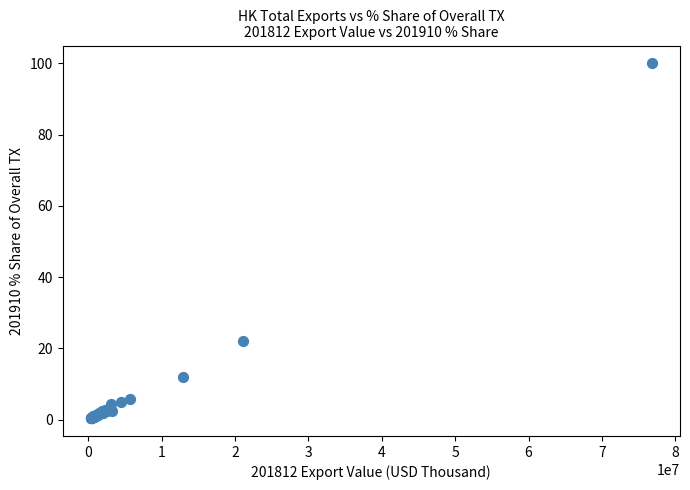

What Y value in the scatter plot is closest to 50?

22.0